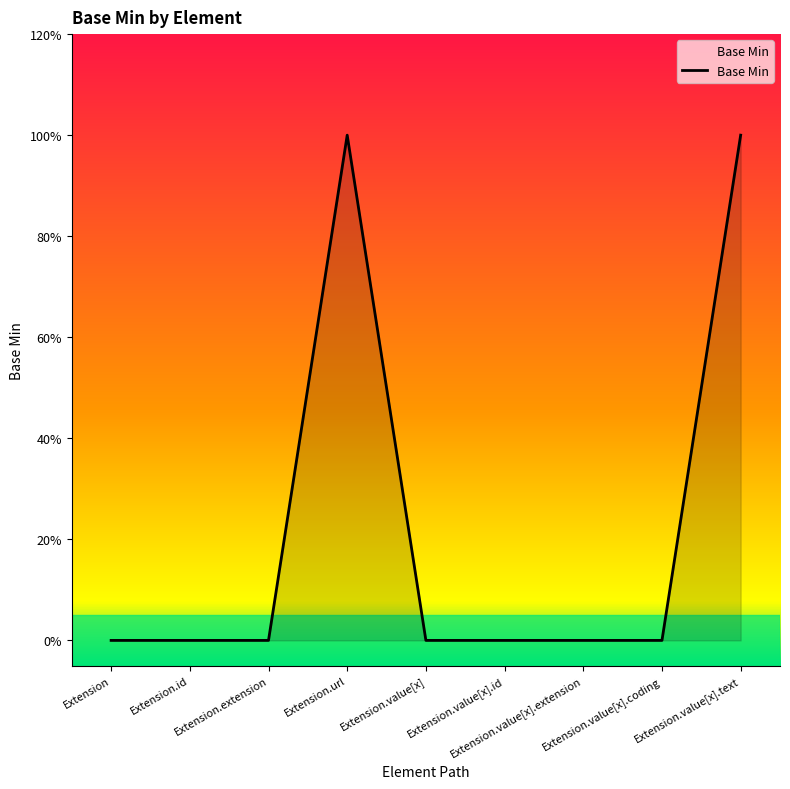

Count the values in the range 0 to 1.

9